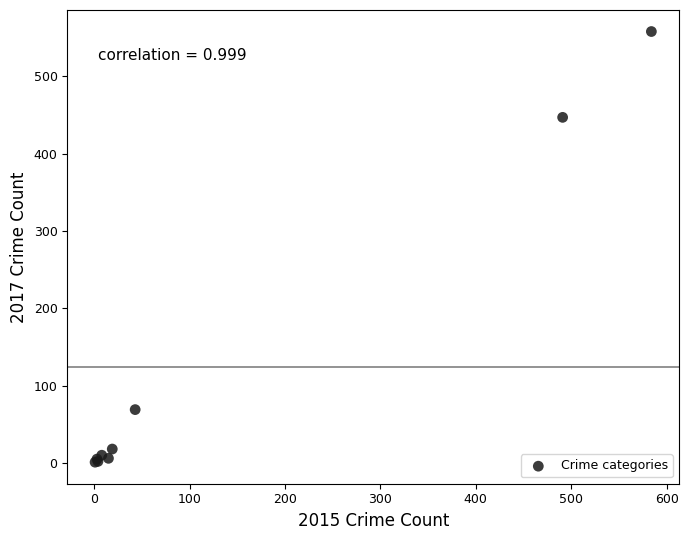

What Y value in the scatter plot is closest to 279?

447